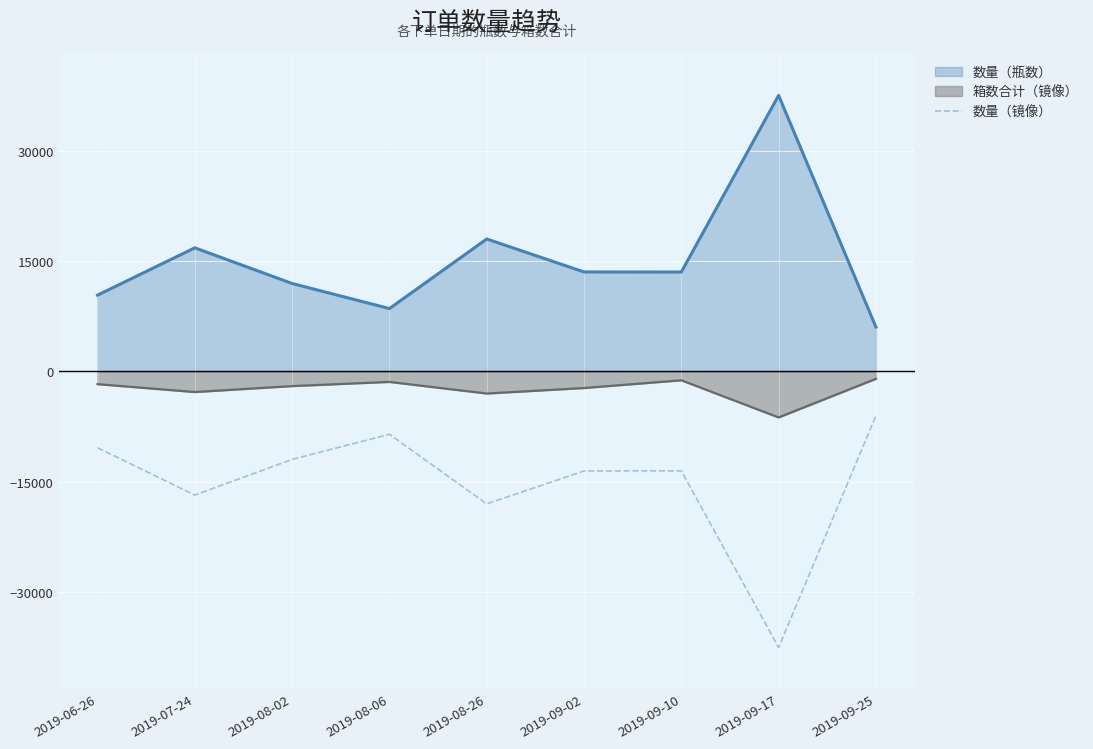

Count the number of values greater than -13512.

4